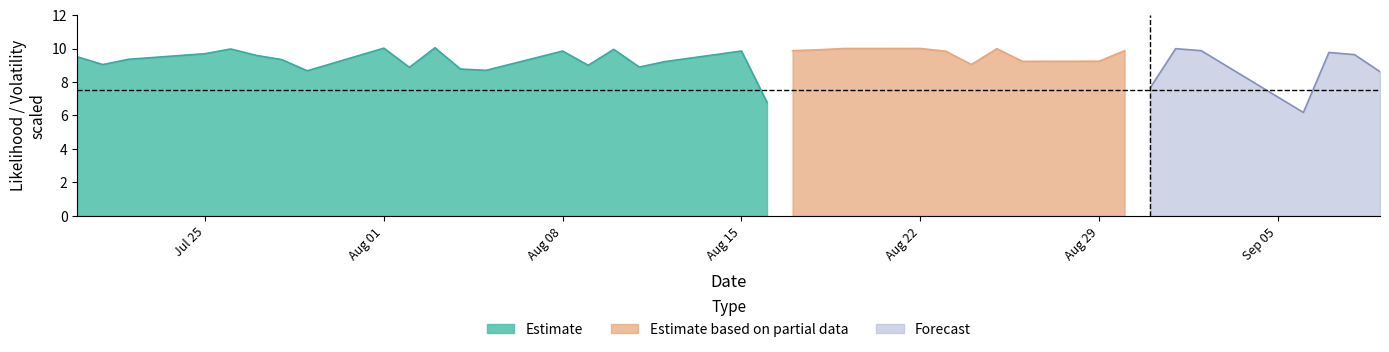

What is the highest value of the Estimate series?

10.0